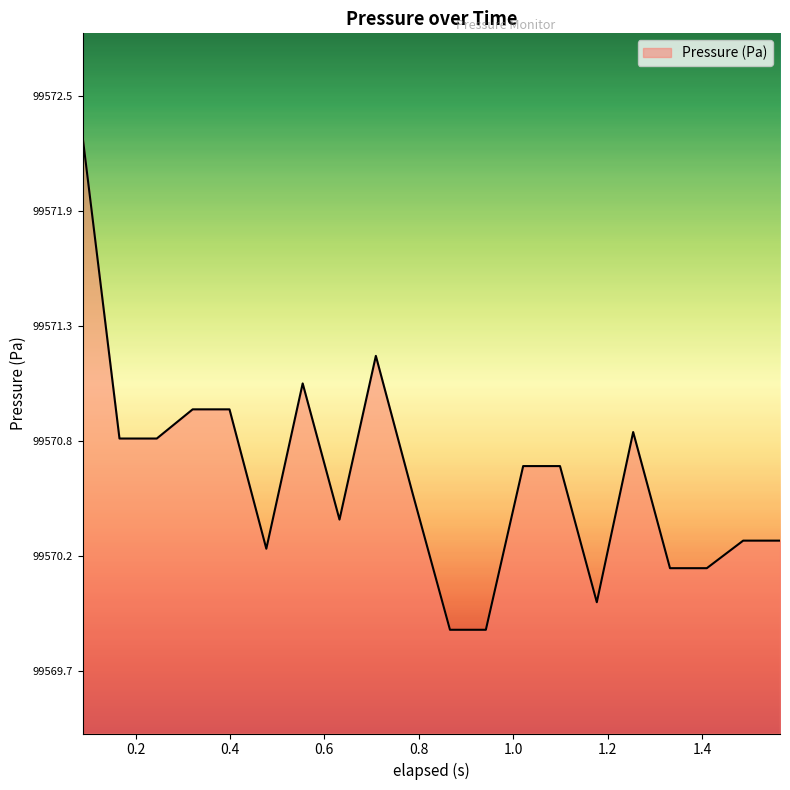

Where is the data nearest to the value 99571?

0.6